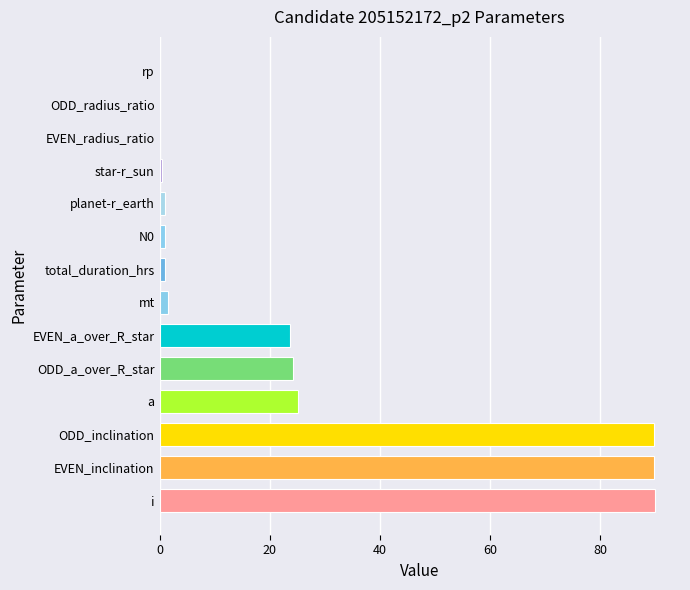

Between EVEN_inclination and mt, which is larger?

EVEN_inclination